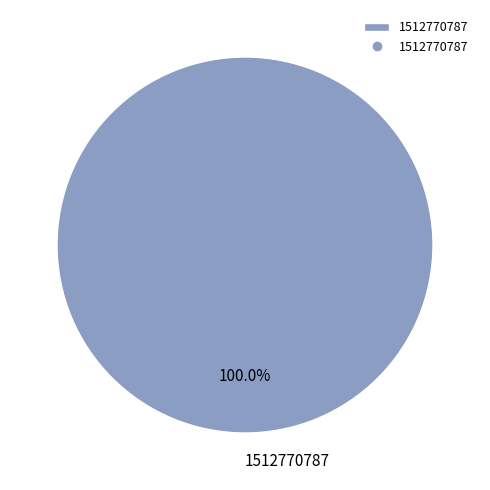

Does 1512770787 represent more than half of the total?

Yes